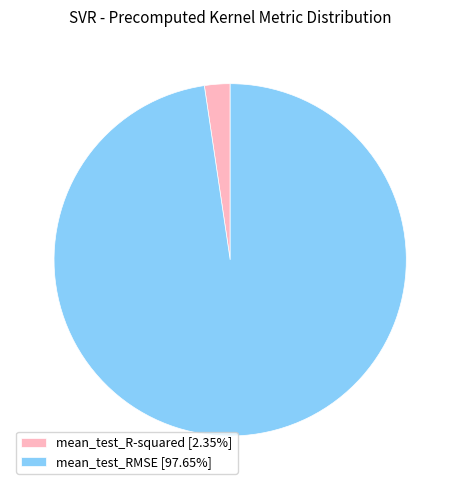

Rank the categories by value from highest to lowest.

mean_test_RMSE, mean_test_R-squared